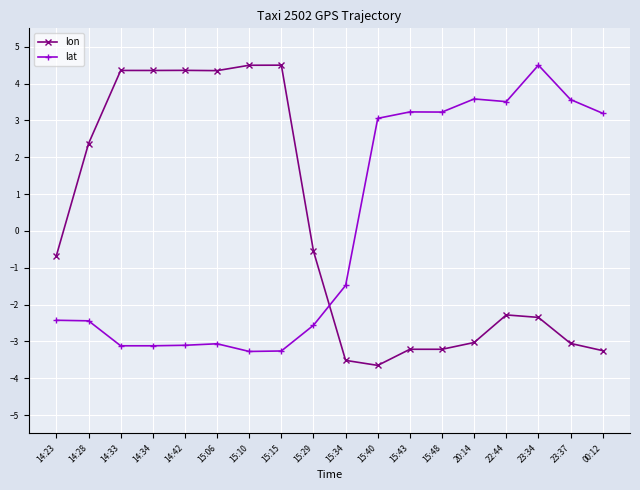

What is the difference between the lat values at 15:43 and 20:14?

0.4